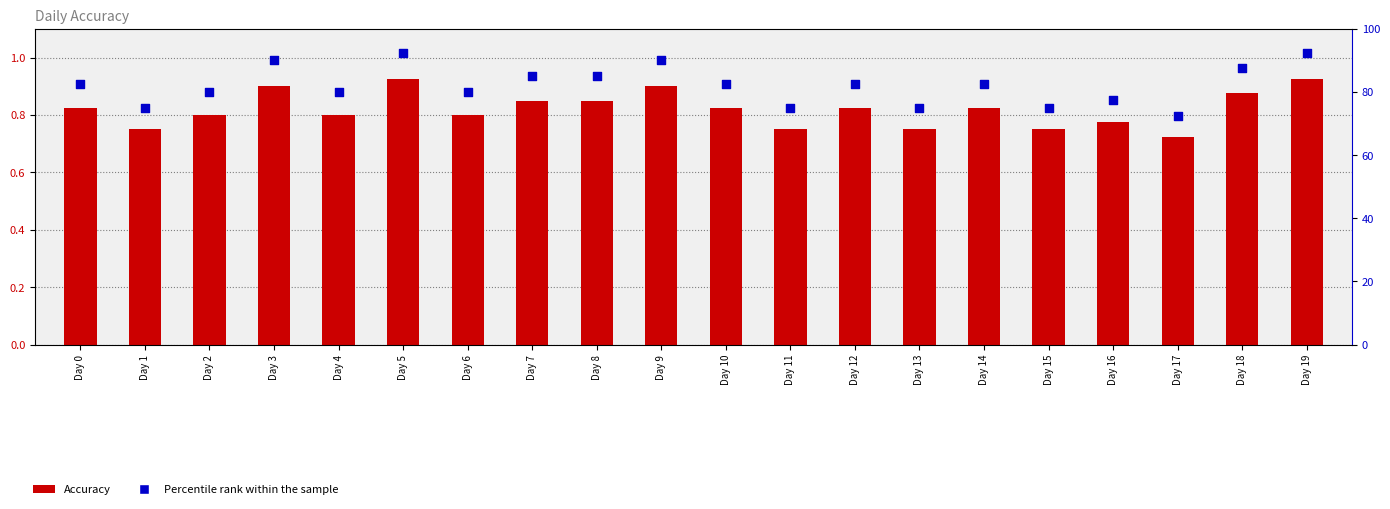

Which series has the largest total across all categories?

Percentile rank within the sample